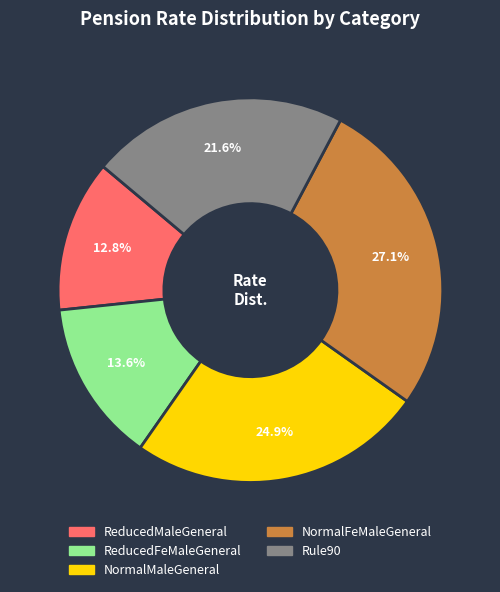

Is there a majority slice in this chart?

No